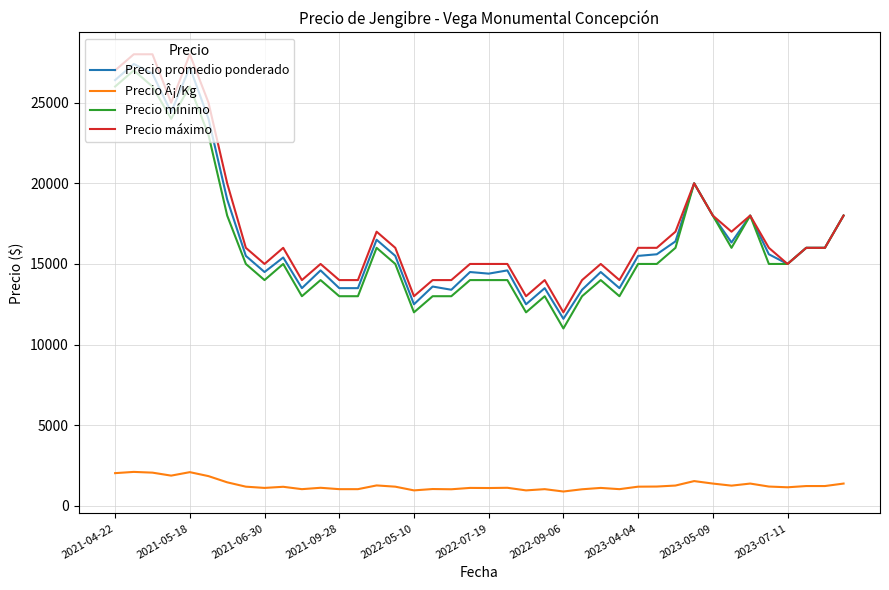

What are all the series names shown in the legend?

Precio promedio ponderado, Precio Â¡/Kg, Precio mínimo, Precio máximo